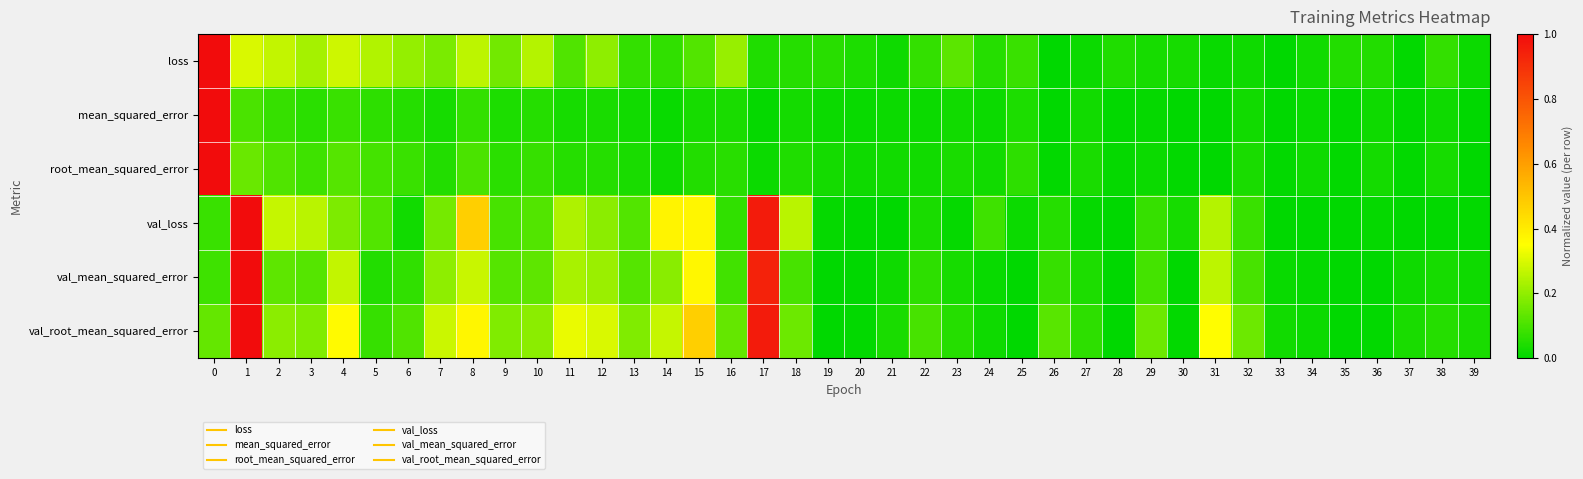

Which has a higher value, 30 or 15?

15